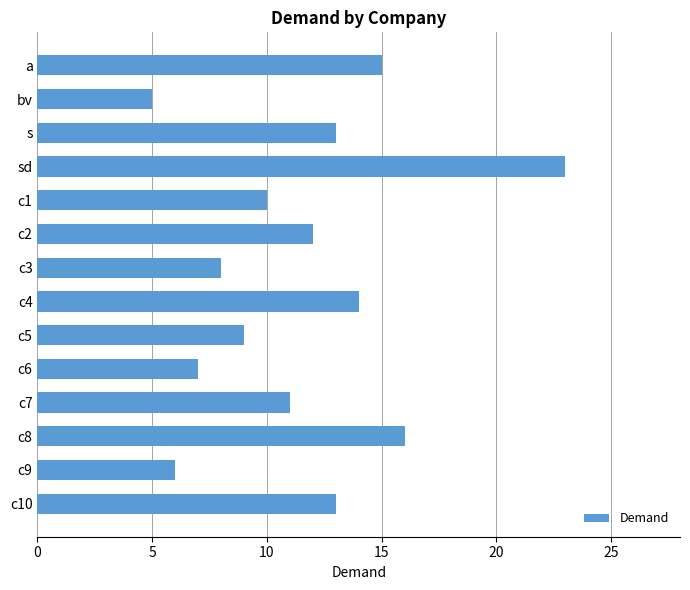

Between c1 and c4, which is larger?

c4